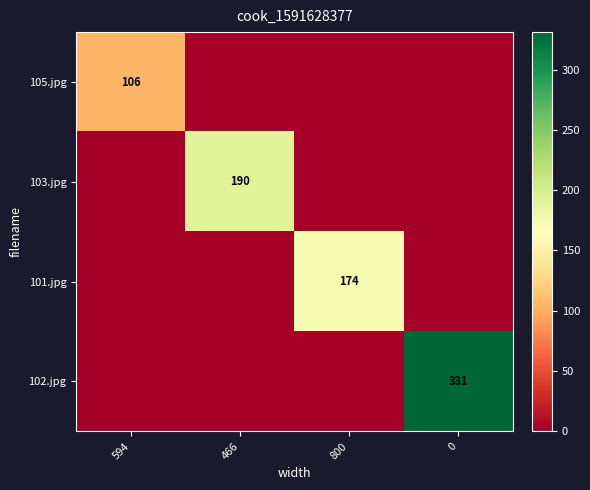

The value of 103.jpg at 466 is 255. True or false?

False